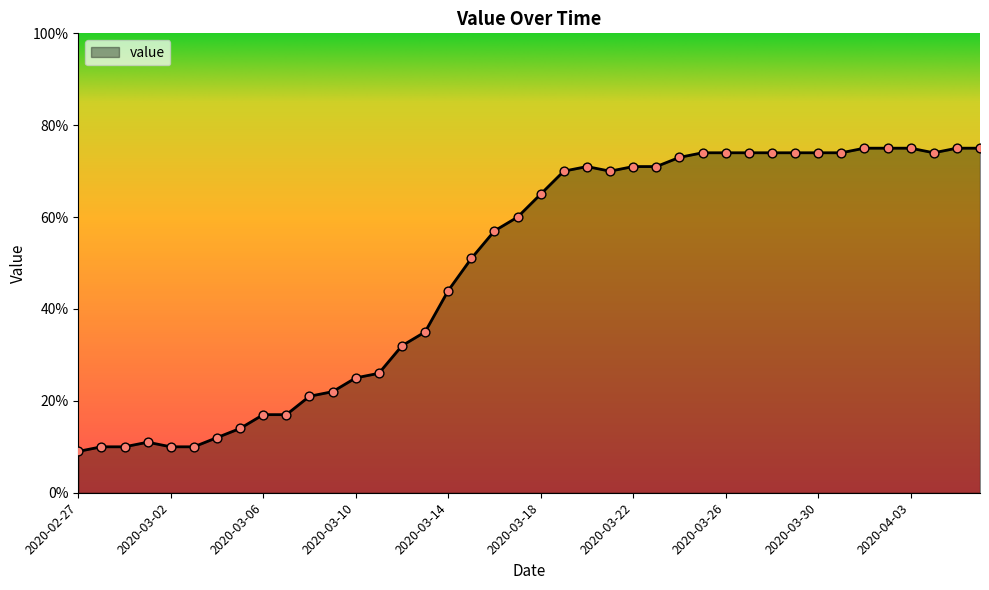

What is the greatest value displayed?

75